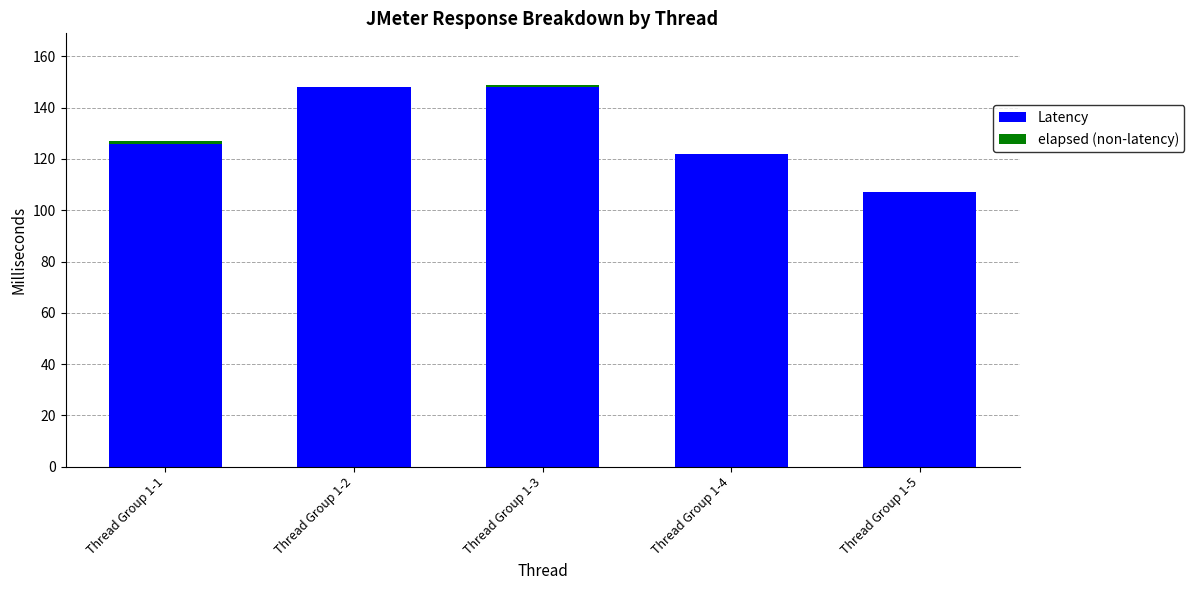

At which label is Latency closest to 127?

Thread Group 1-1